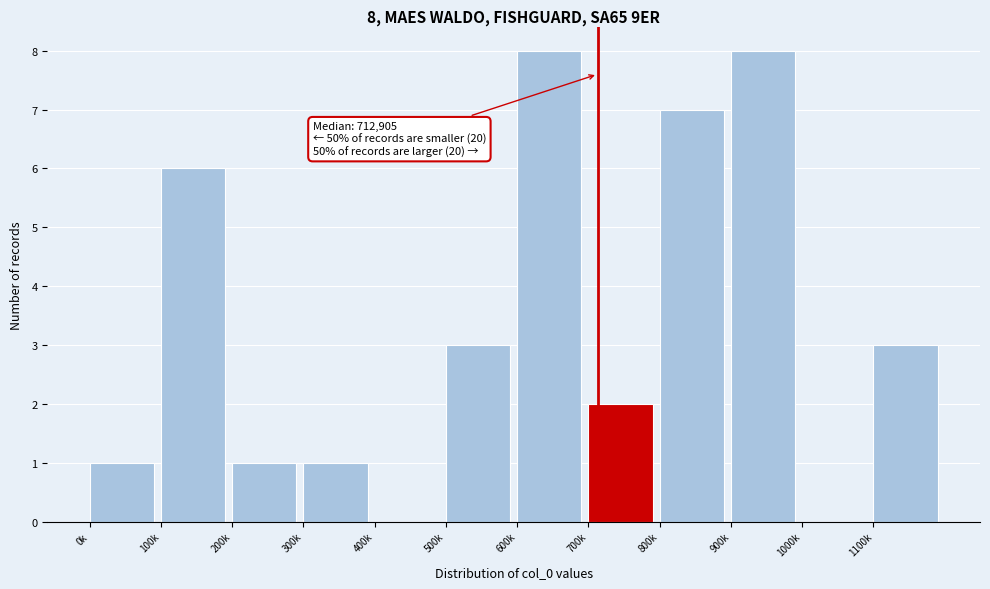

Reading right to left, list all the values displayed in this chart.

1100k=3	1000k=0	900k=8	800k=7	700k=2	600k=8	500k=3	400k=0	300k=1	200k=1	100k=6	0k=1